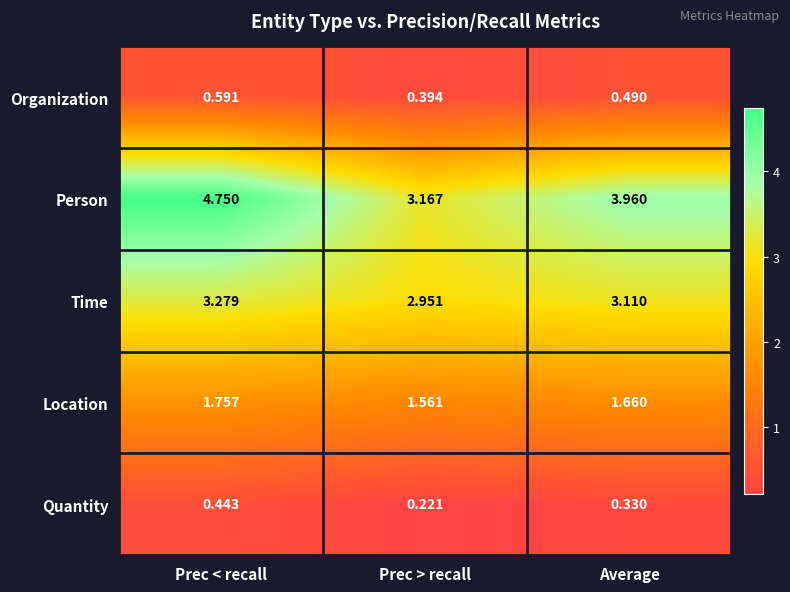

Which category has the lowest value across all series?

Prec > recall